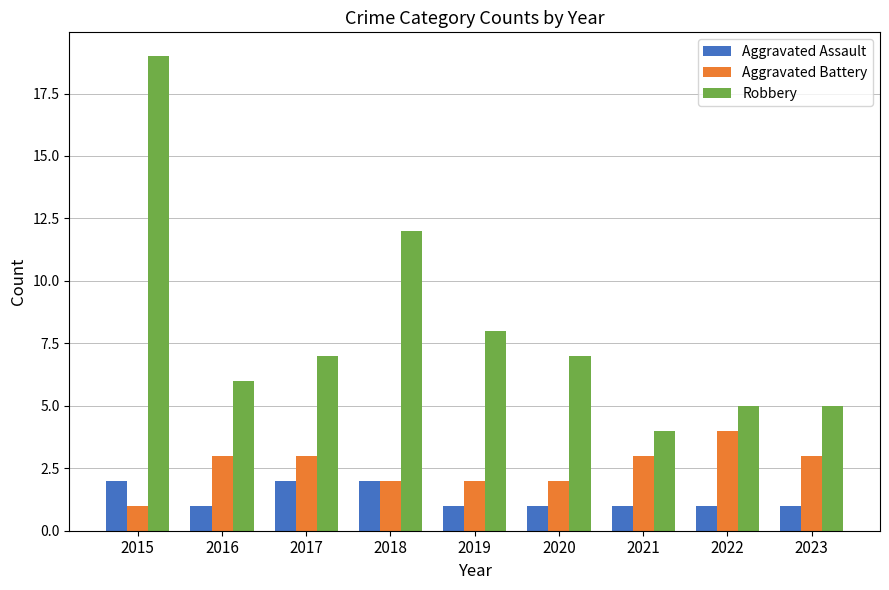

How many categories are shown in the chart?

9